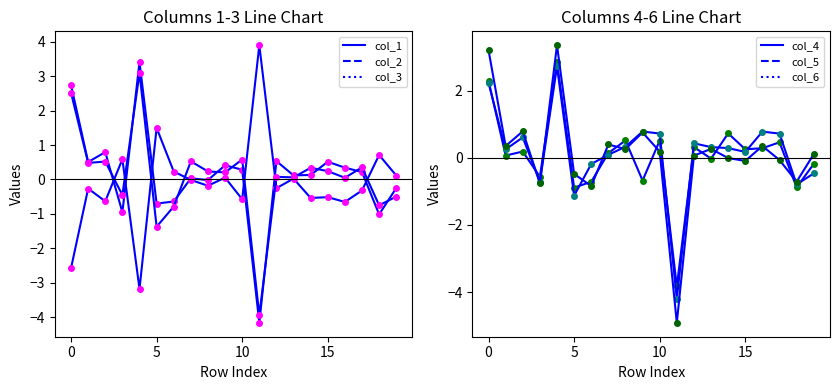

Reading right to left, list all the values displayed in this chart.

col_1: -0.3	-1.0	0.2	0.3	0.5	0.1	0.1	0.5	-4.2	0.3	0.4	-0.0	0.0	-0.6	-0.7	3.4	-1.0	0.8	0.5	2.7
col_2: 0.1	0.7	-0.3	-0.7	-0.5	-0.5	0.0	-0.3	3.9	-0.6	0.1	-0.2	-0.0	0.2	1.5	-3.2	0.6	-0.6	-0.3	-2.6
col_3: -0.5	-0.8	0.4	0.0	0.2	0.3	0.1	0.1	-3.9	0.6	0.2	0.2	0.5	-0.8	-1.4	3.1	-0.5	0.5	0.5	2.5
col_4: -0.2	-0.9	0.5	0.3	0.3	0.7	-0.0	0.3	-3.8	0.5	-0.7	0.5	0.1	-0.7	-0.9	2.8	-0.6	0.2	0.1	2.3
col_5: -0.5	-0.8	0.7	0.8	0.2	0.3	0.3	0.4	-4.2	0.7	0.8	0.3	0.1	-0.2	-1.1	2.7	-0.7	0.6	0.3	2.2
col_6: 0.1	-0.7	-0.1	0.3	-0.1	-0.0	0.3	0.1	-4.9	0.2	0.8	0.3	0.4	-0.8	-0.5	3.4	-0.8	0.8	0.4	3.2